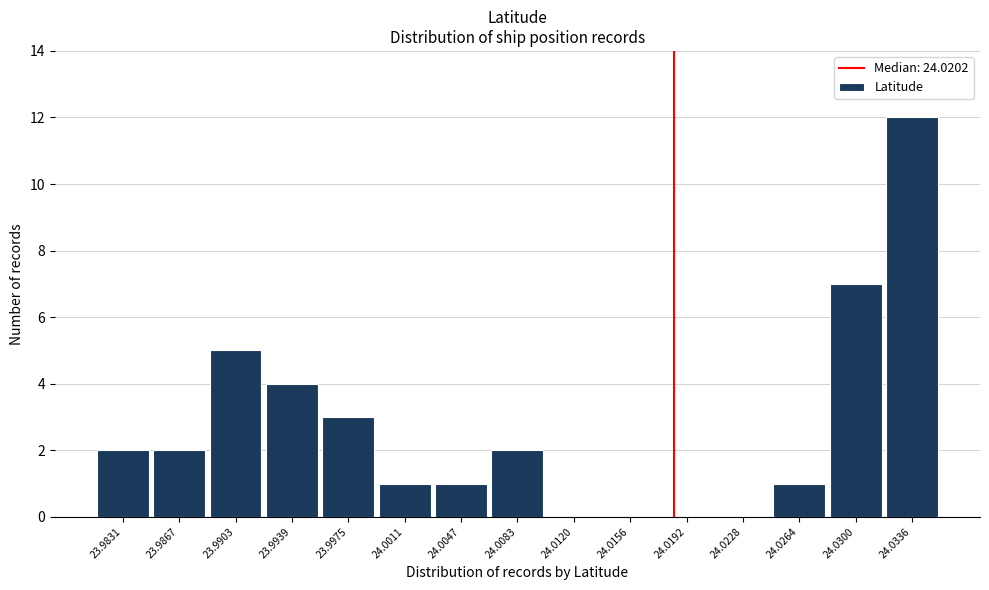

Reading left to right, what are all the values shown in this chart?

23.9831=2	23.9867=2	23.9903=5	23.9939=4	23.9975=3	24.0011=1	24.0047=1	24.0083=2	24.0120=0	24.0156=0	24.0192=0	24.0228=0	24.0264=1	24.0300=7	24.0336=12